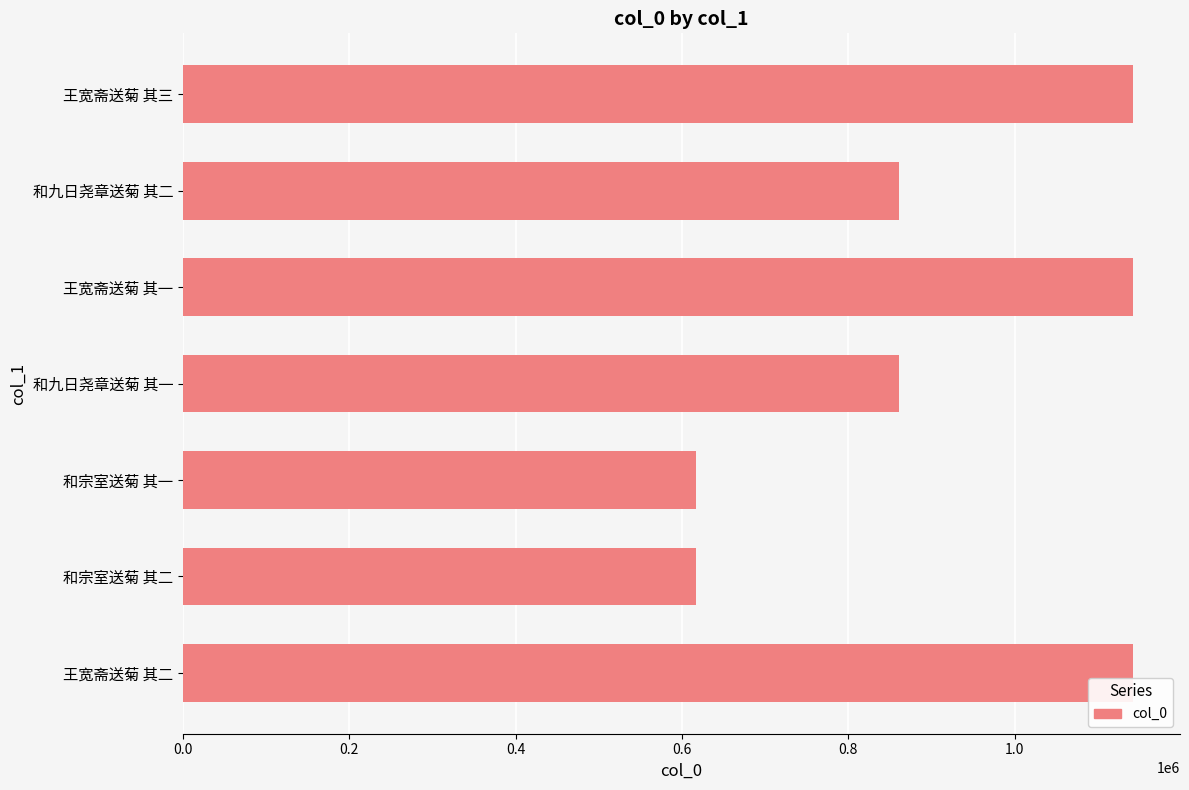

What is the greatest value displayed?

1141875